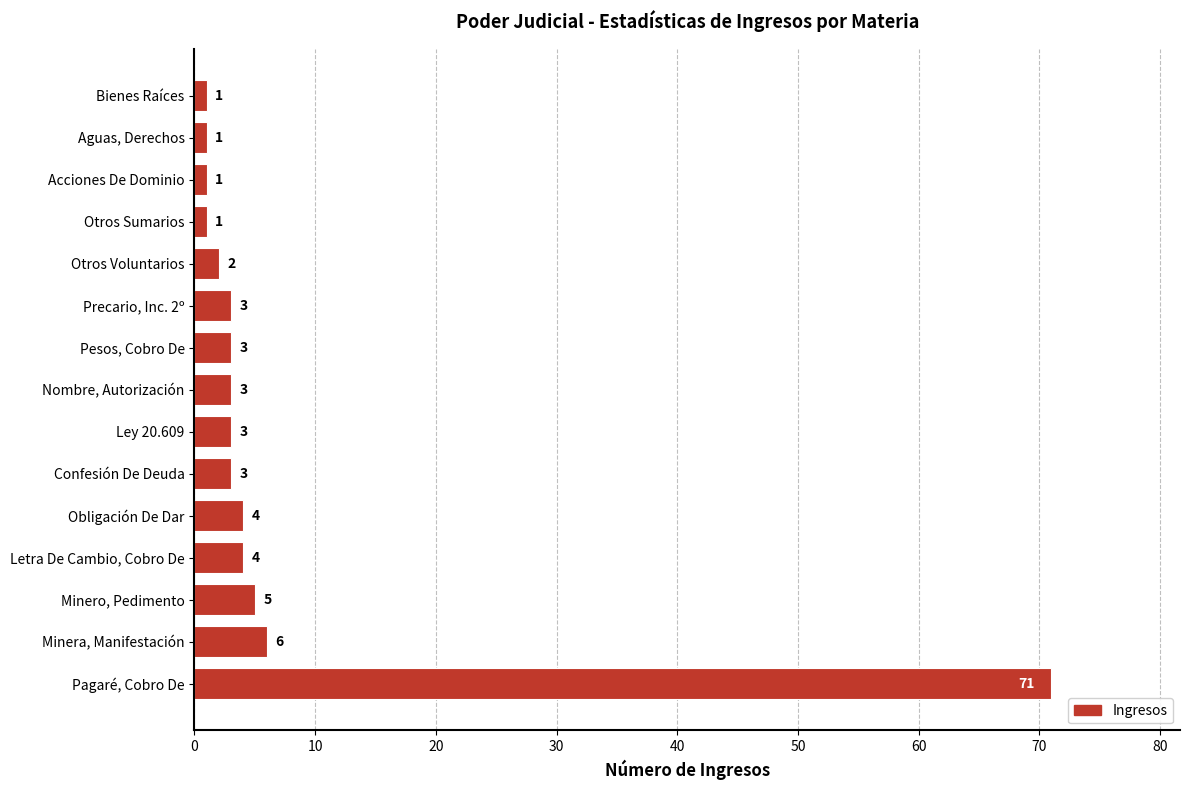

Which has a higher value, Otros Voluntarios or Obligación De Dar?

Obligación De Dar